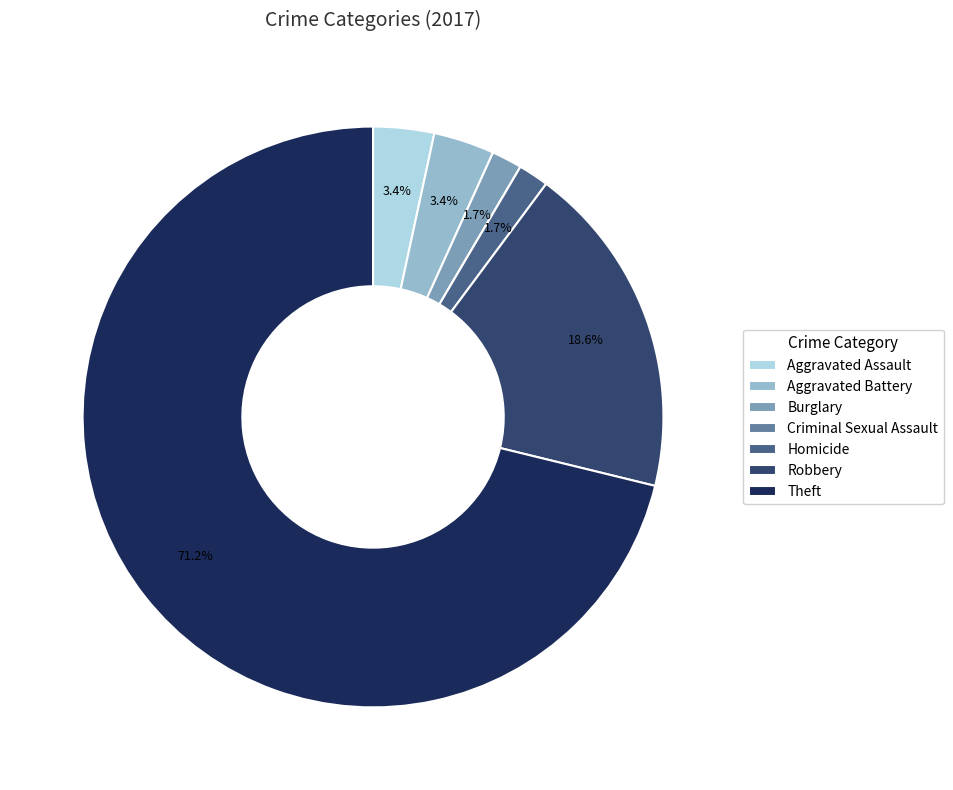

The Theft slice represents 71% of the pie. True or false?

True